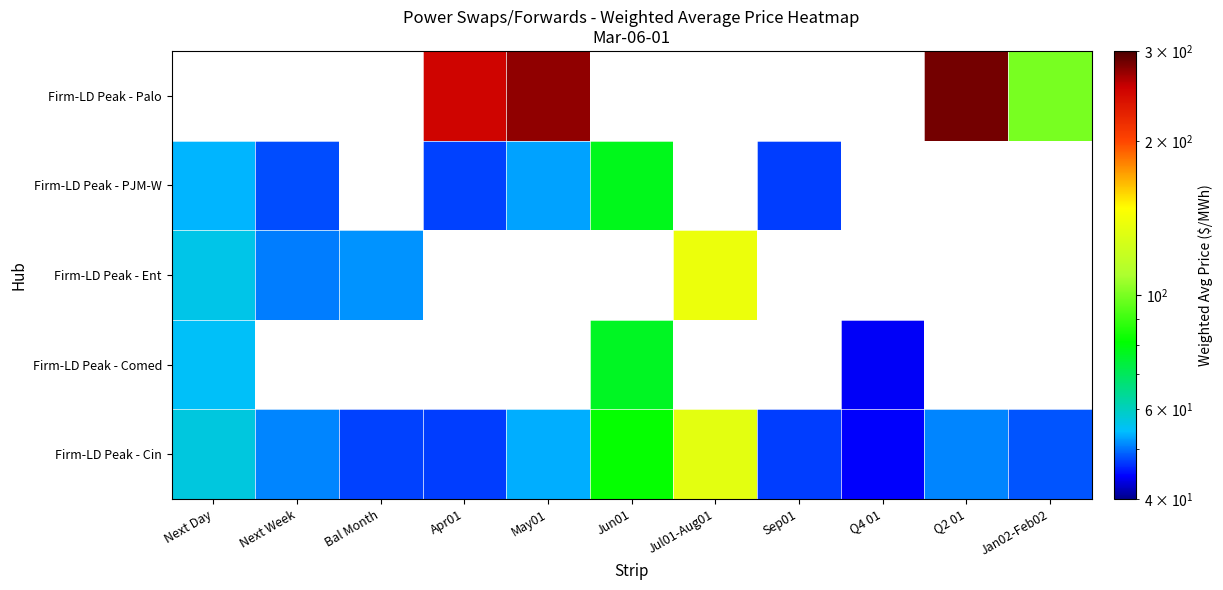

True or false: Firm-LD Peak - Ent has a value of 235.3 at Jul01-Aug01.

False